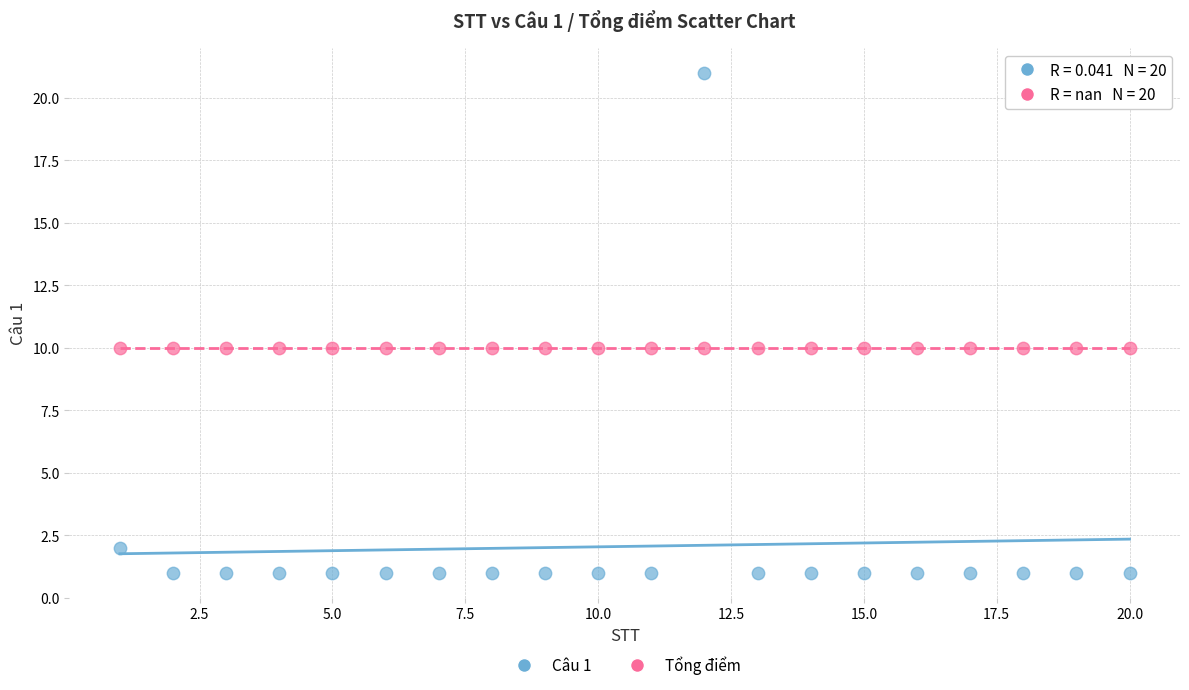

Which series reaches the minimum Y coordinate?

Câu 1